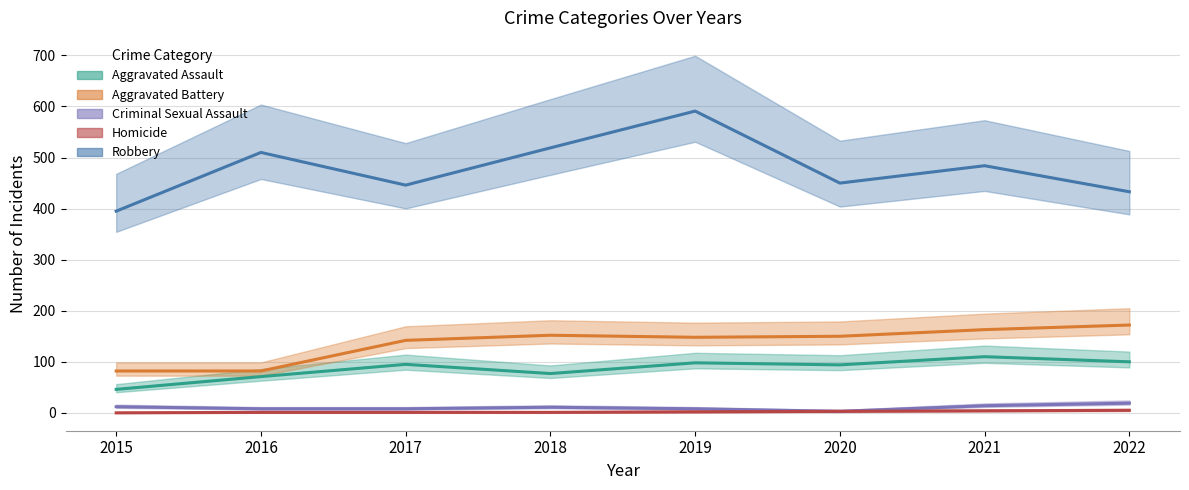

What is the difference between the Homicide values at 2022 and 2019?

3